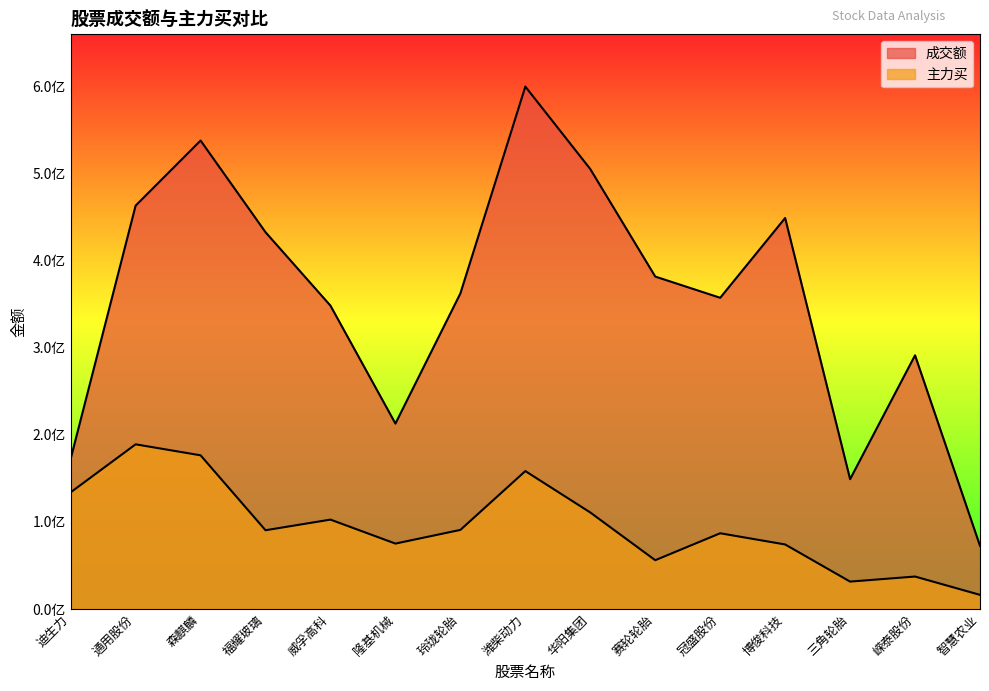

Reading left to right, extract all data points from this chart.

成交额: 迪生力=172347509	通用股份=462894304	森麒麟=537567700	福耀玻璃=432376108	威孚高科=348090110	隆基机械=212805433	玲珑轮胎=362159835	潍柴动力=599489767	华阳集团=504835899	赛轮轮胎=381501890	冠盛股份=357153223	博俊科技=448695934	三角轮胎=149024654	嵘泰股份=291139426	智慧农业=72510810
主力买: 迪生力=133914759	通用股份=189004967	森麒麟=176390738	福耀玻璃=90404821	威孚高科=102616080	隆基机械=75096036	玲珑轮胎=90802802	潍柴动力=158289160	华阳集团=110802605	赛轮轮胎=56028142	冠盛股份=86940563	博俊科技=74089039	三角轮胎=31478856	嵘泰股份=37285658	智慧农业=16251385